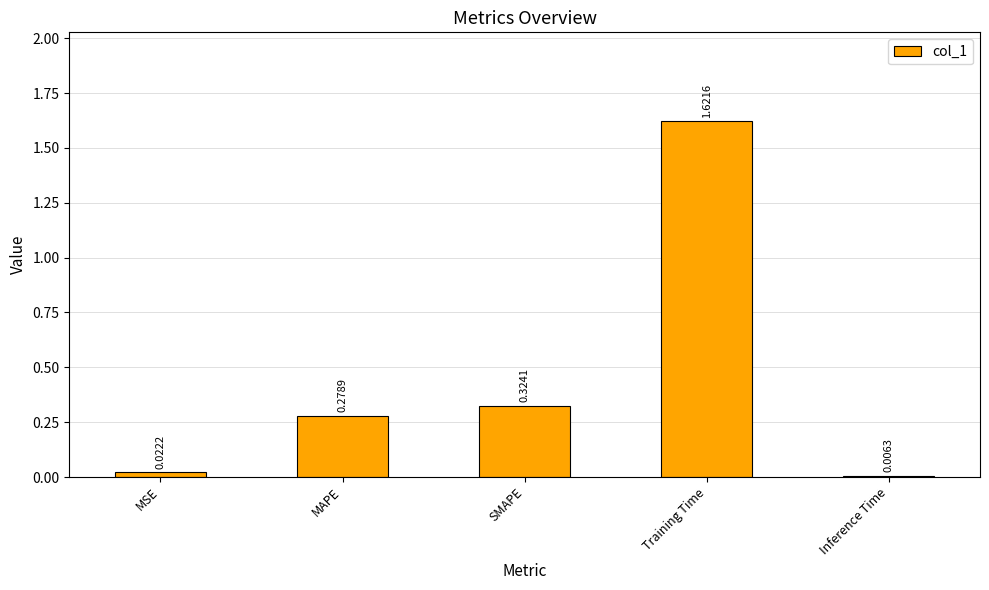

What is the sum of all values?

2.3